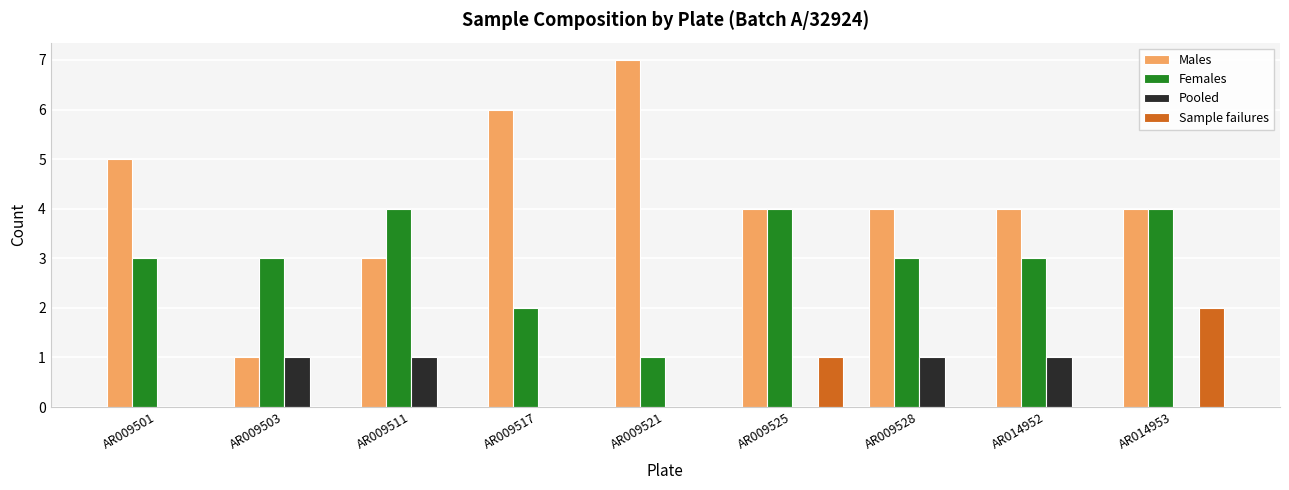

Between AR009501 and AR009503, which series saw the biggest shift?

Males